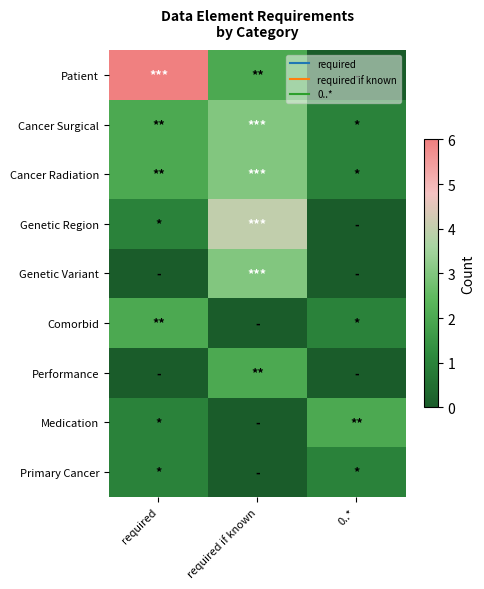

Which series has the largest total across all categories?

Patient